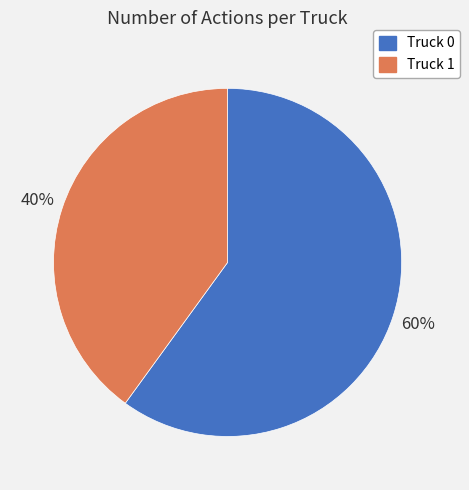

Is it true that Truck 0 is 53% of the pie?

False